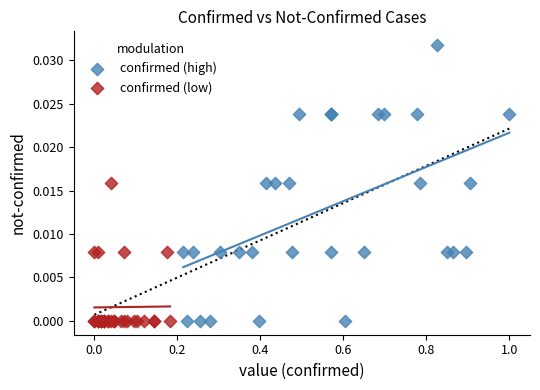

Which series contains the highest Y value?

confirmed (high)